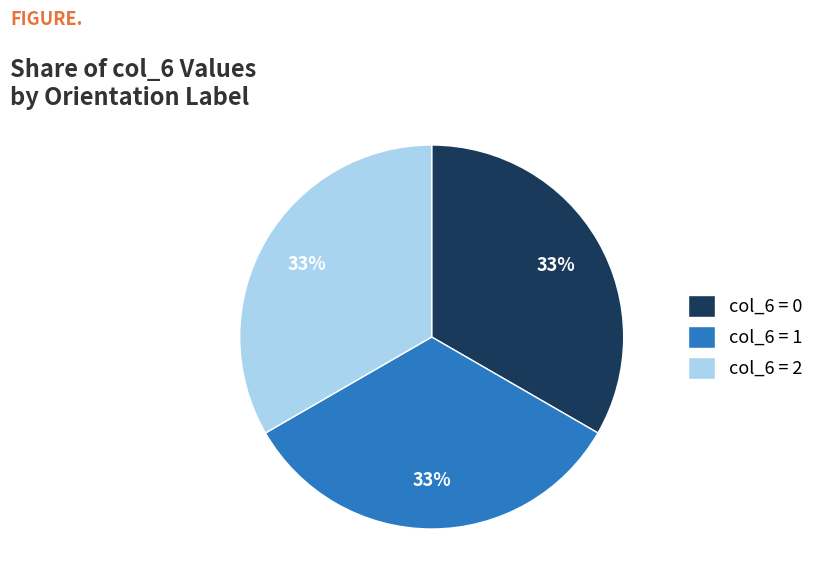

How many segments does this pie chart have?

3